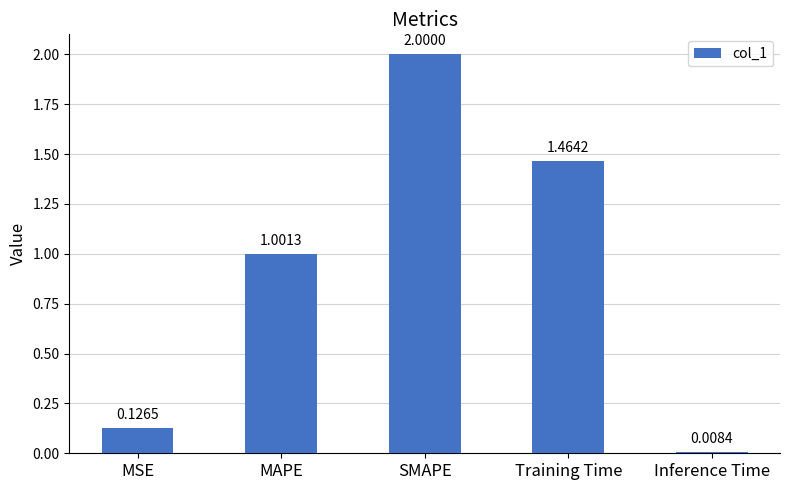

What is the change in value from SMAPE to Training Time?

-0.5